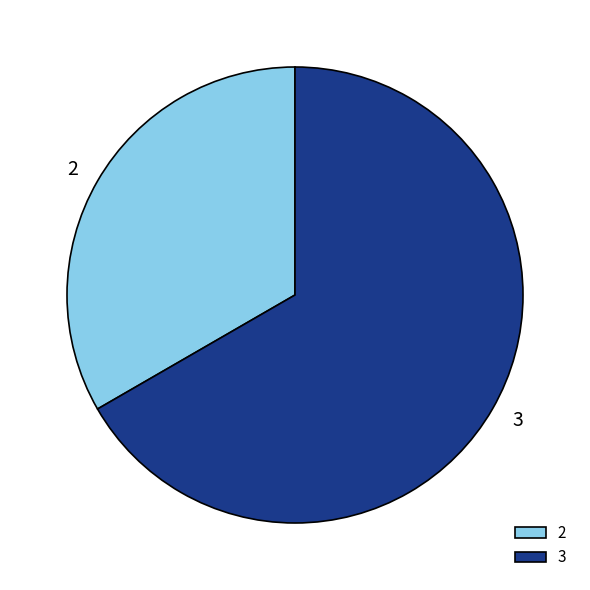

Rank the categories by value from highest to lowest.

3, 2